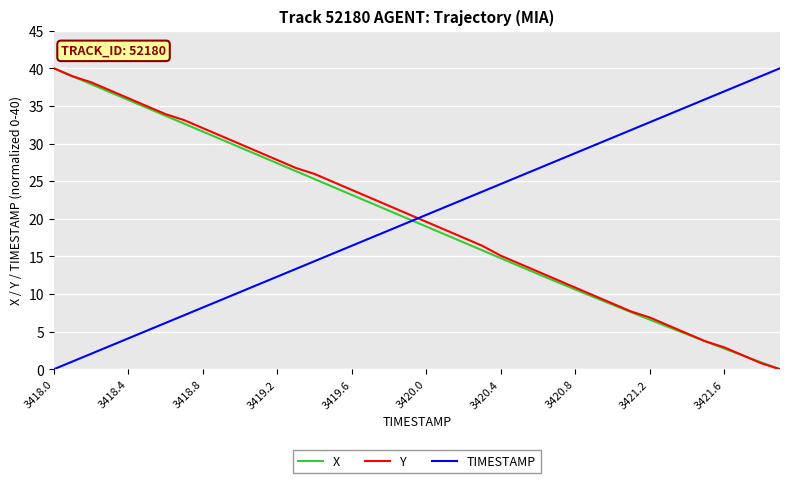

Does the chart have visible grid lines?

Yes